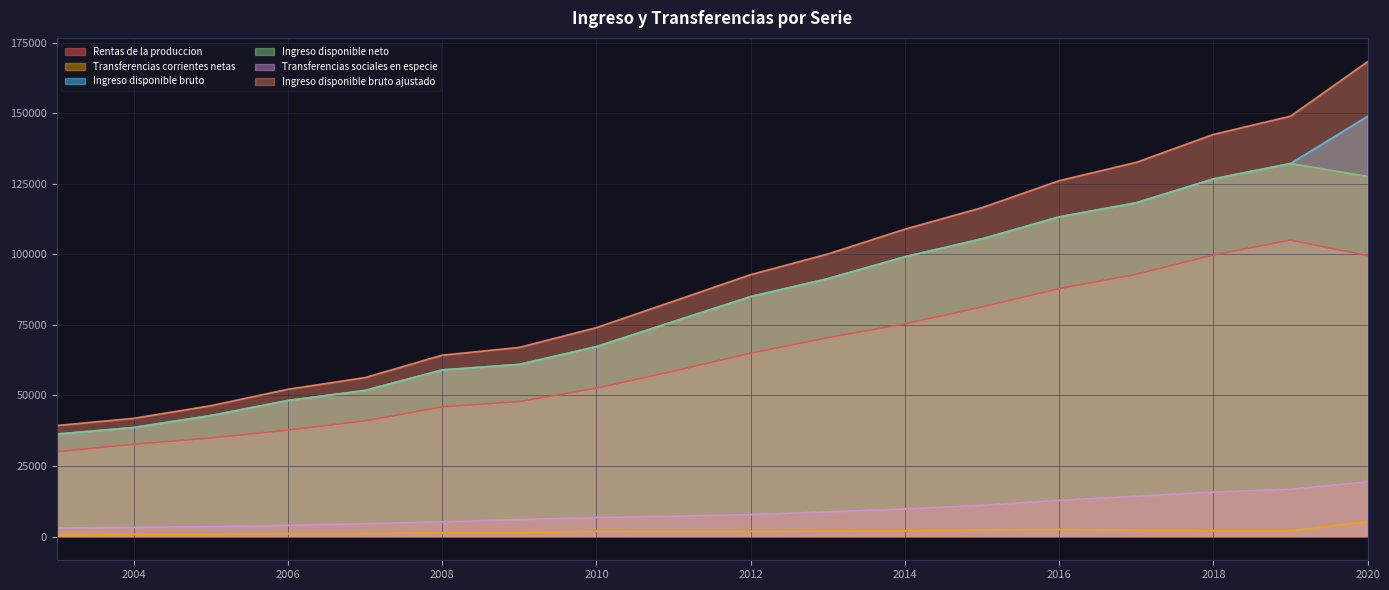

List the labels in order of Ingreso disponible neto value, largest first.

2019, 2020, 2018, 2017, 2016, 2015, 2014, 2013, 2012, 2011, 2010, 2009, 2008, 2007, 2006, 2005, 2004, 2003